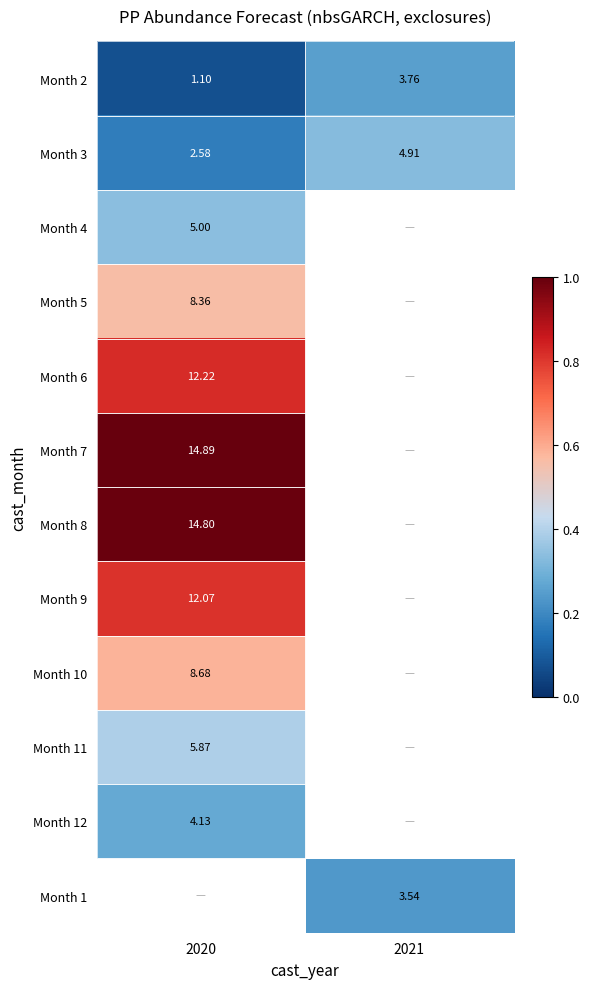

At how many categories does at least one series exceed 0?

2